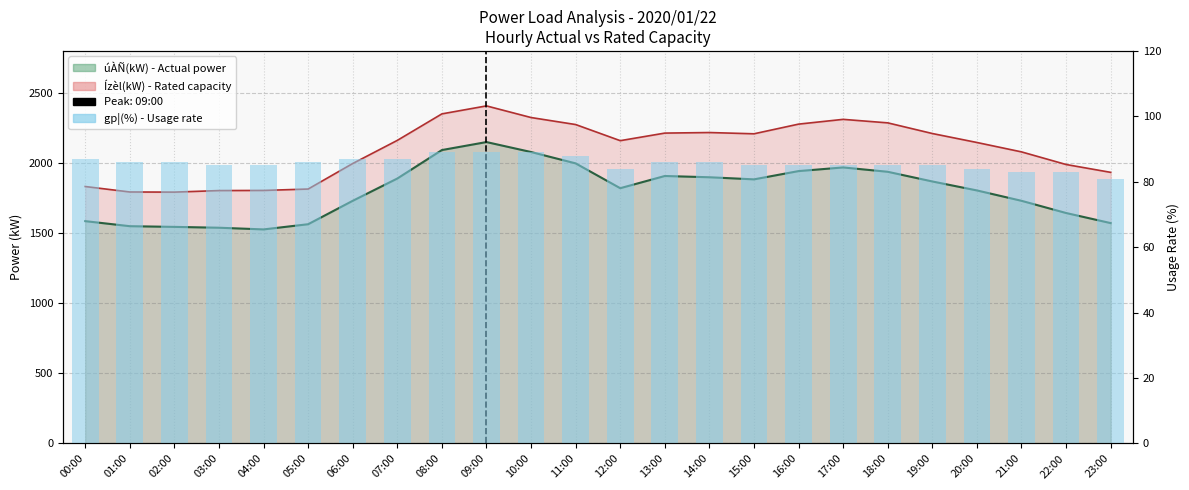

Reading left to right, what are all the values shown in this chart?

87	86	86	85	85	86	87	87	89	89	89	88	84	86	86	85	85	85	85	85	84	83	83	81